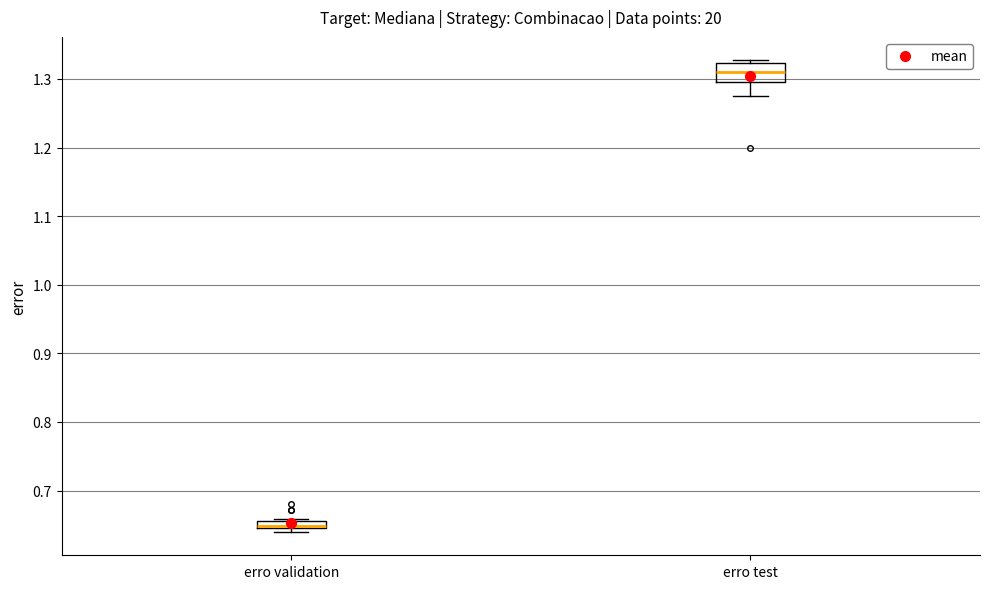

Where is the lower edge of the box for erro validation on the y-axis? The values are not printed on the chart, so give them approximately, as read against the axis.

0.65